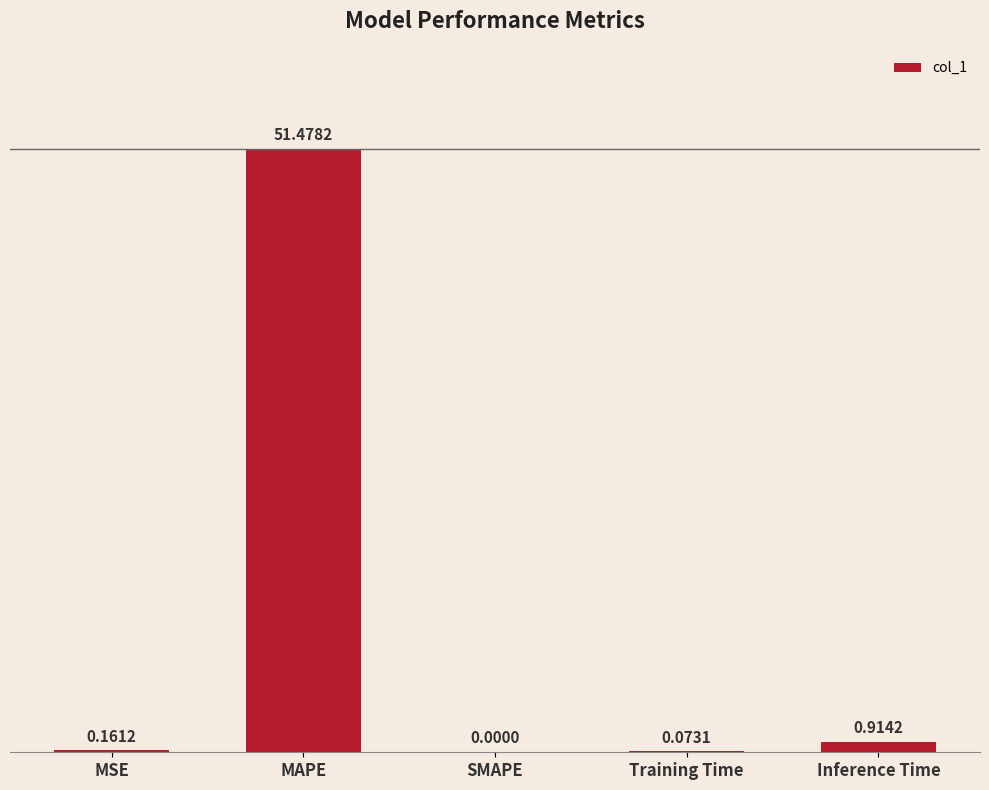

Which has a higher value, SMAPE or Inference Time?

Inference Time